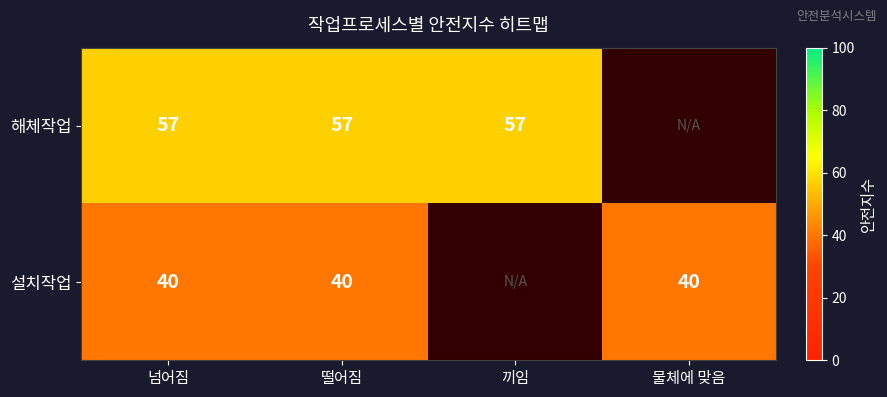

What is the spread (max minus min) of values at 떨어짐?

17